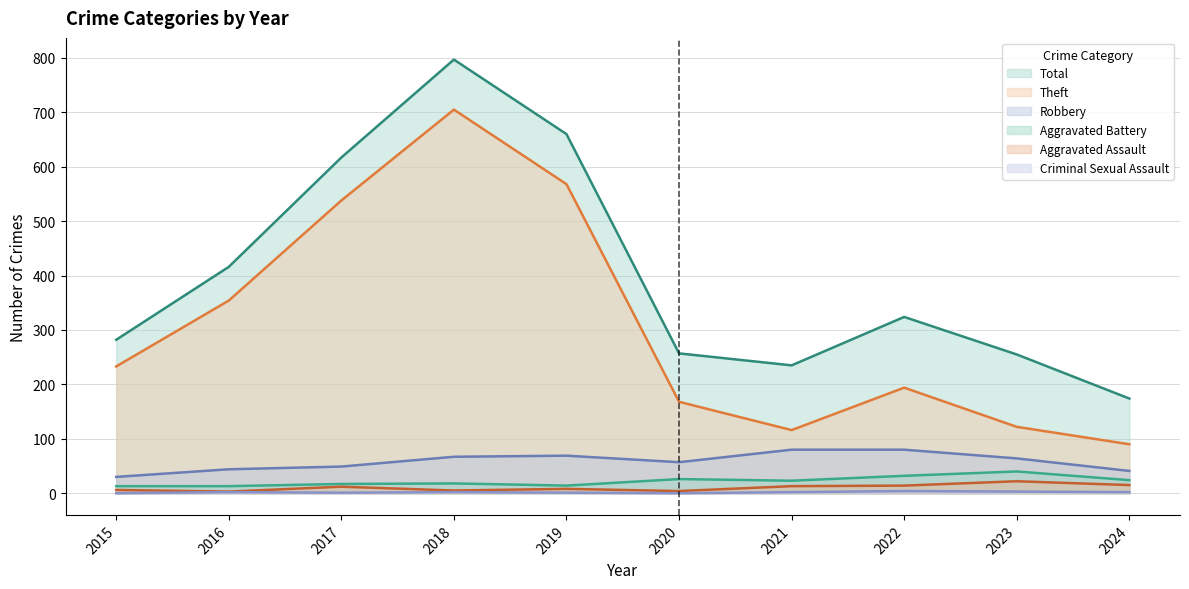

In Robbery, how many points are lower than both neighbors (excluding endpoints)?

1